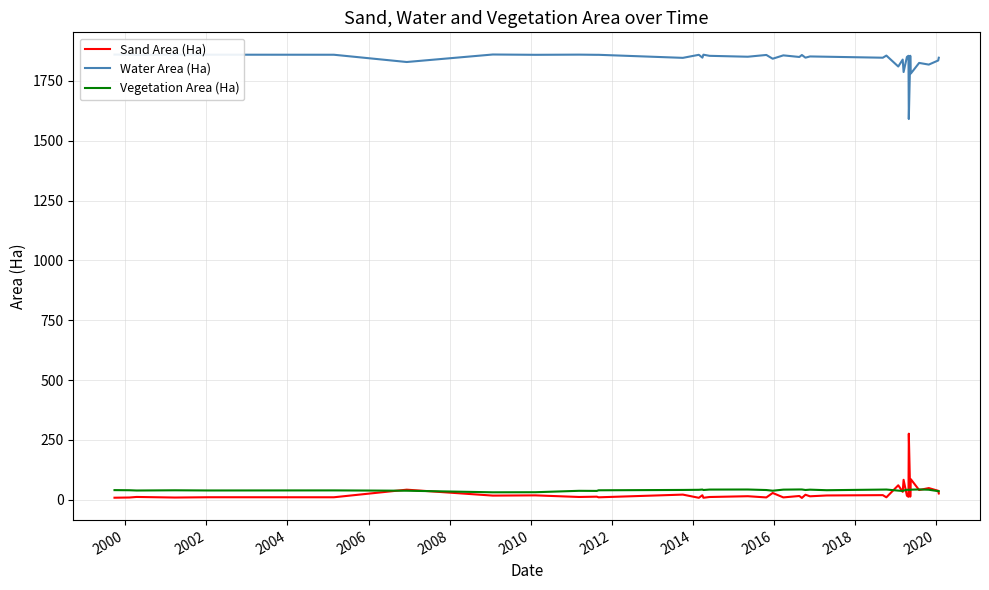

True or false: Sand Area (Ha) and Water Area (Ha) intersect in this chart.

False